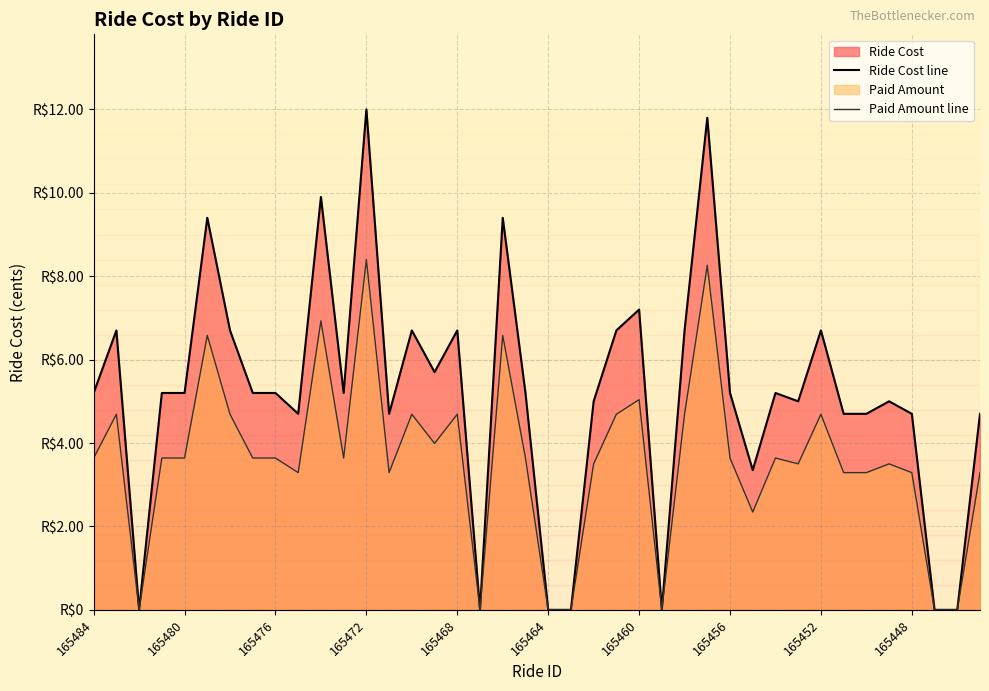

Does the chart have visible grid lines?

Yes